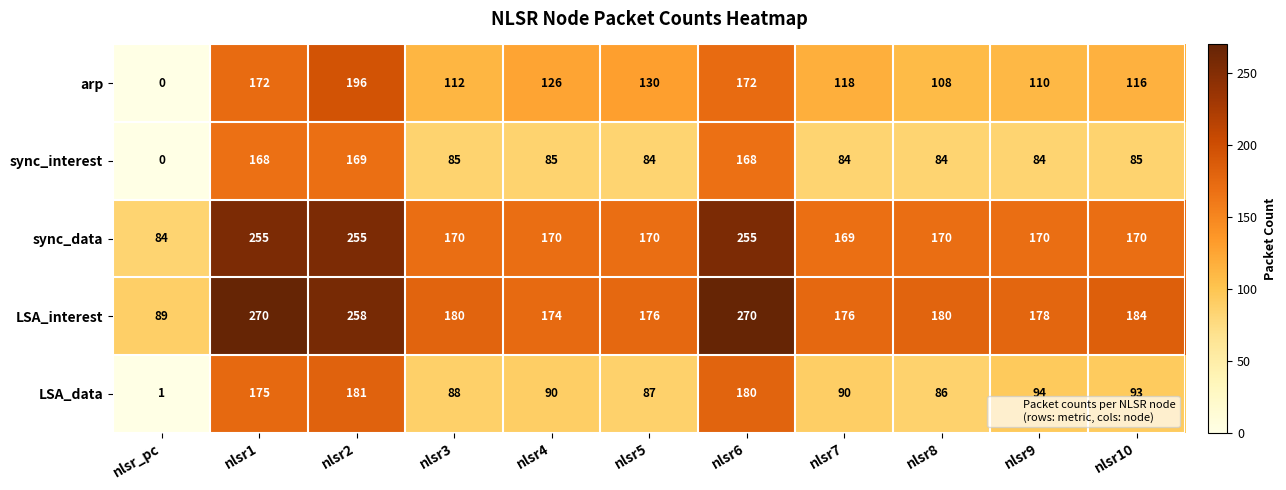

Where does the LSA_interest series first go above 180?

nlsr1